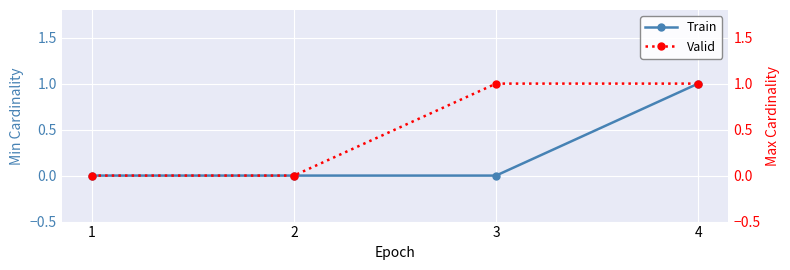

Rank the series by their maximum value, from lowest to highest.

Train, Valid